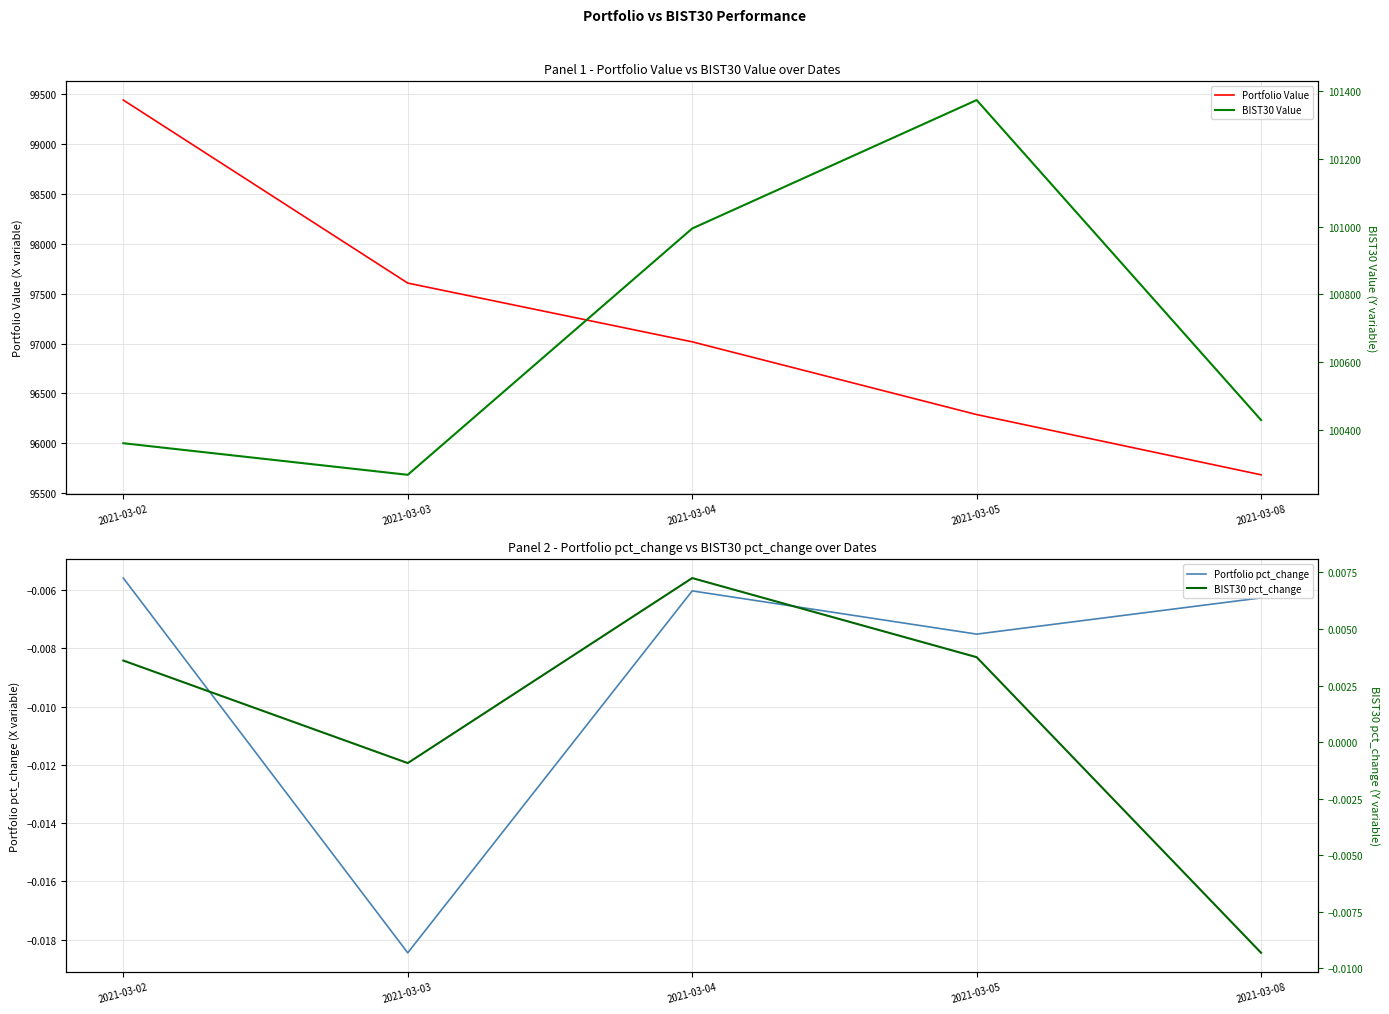

What is the value of the Portfolio Value point at the 4th from the left?

96288.1